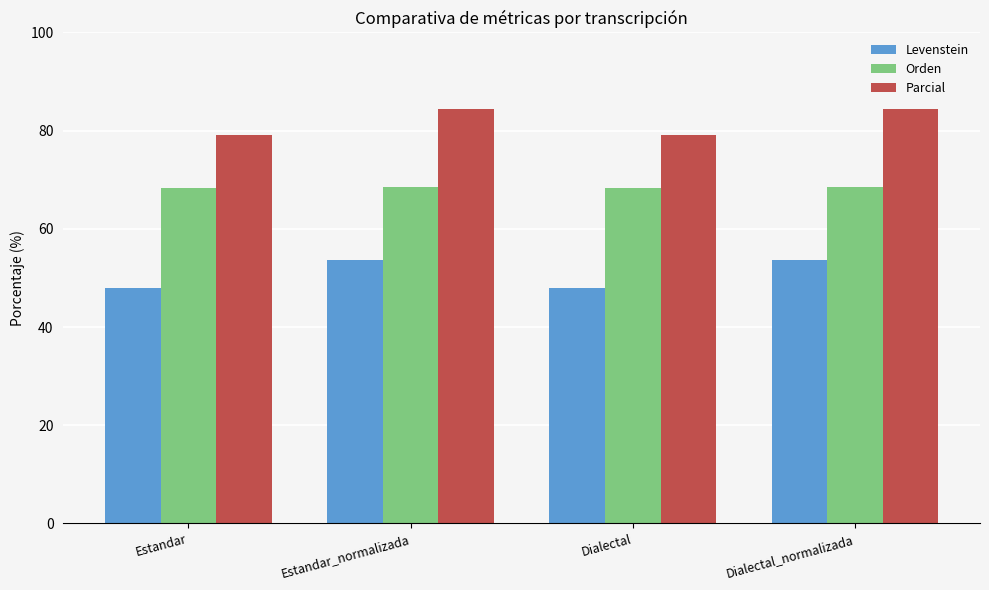

Where does the Levenstein series first go above 53?

Estandar_normalizada